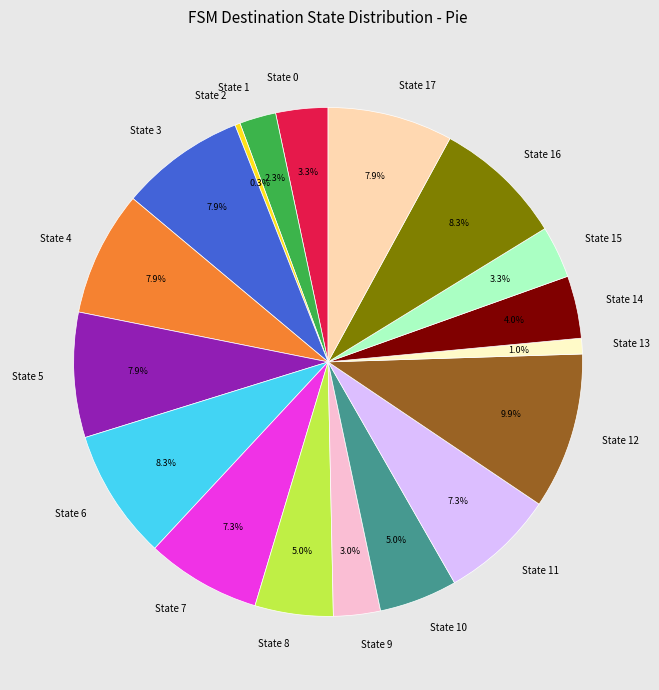

To the nearest percent, what is the difference between the State 2 and State 6 slice percentages?

8%